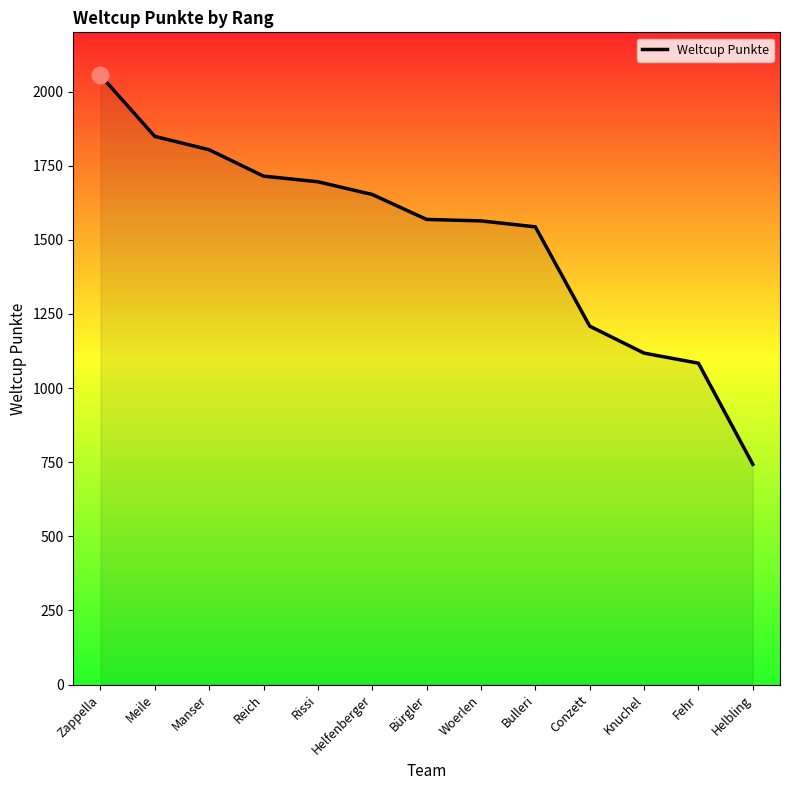

What is the difference between the second highest and second lowest values?

765